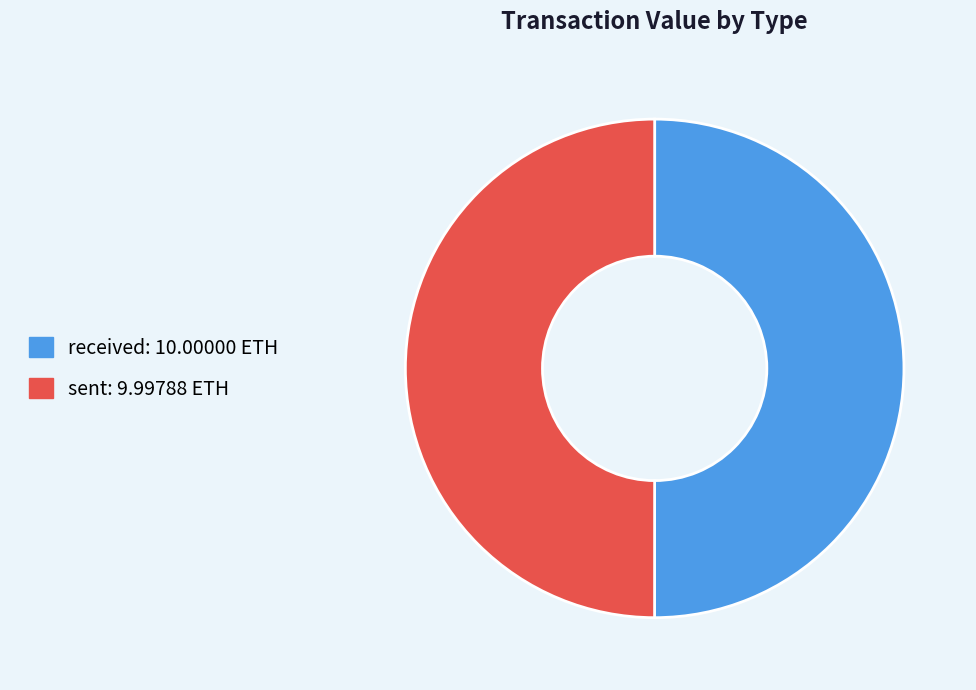

Approximately how many times larger is the value at sent compared to received?

1.0